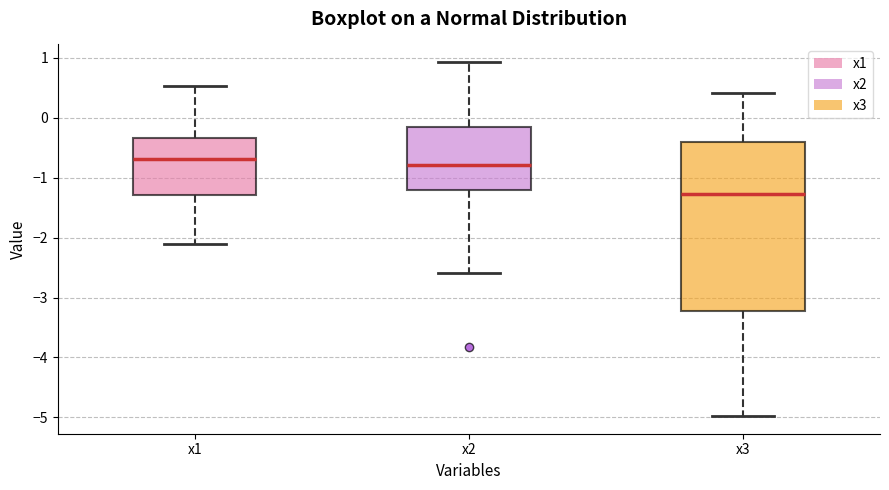

Reading left to right, read every box against the y-axis: the position of its median line, the range the box covers, and the ends of its whiskers. The values are not printed on the chart, so give them approximately, as read against the axis.

x1: median -0.7, box -1.3 to -0.3, whiskers -2.1 to 0.5
x2: median -0.8, box -1.2 to -0.2, whiskers -2.6 to 0.9
x3: median -1.3, box -3.2 to -0.4, whiskers -5.0 to 0.4